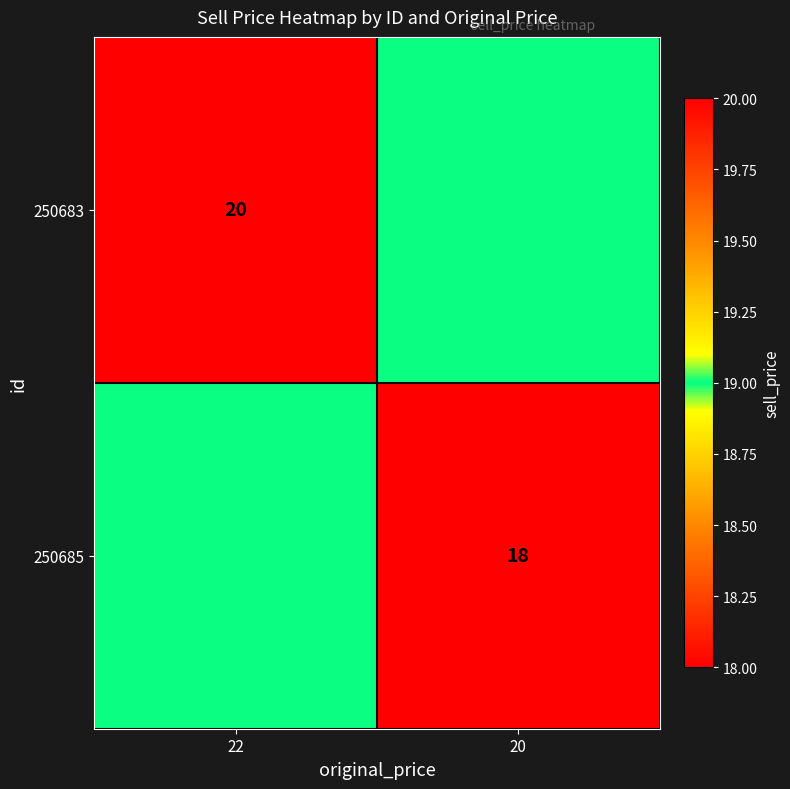

At which category does the chart reach its peak across all series?

22